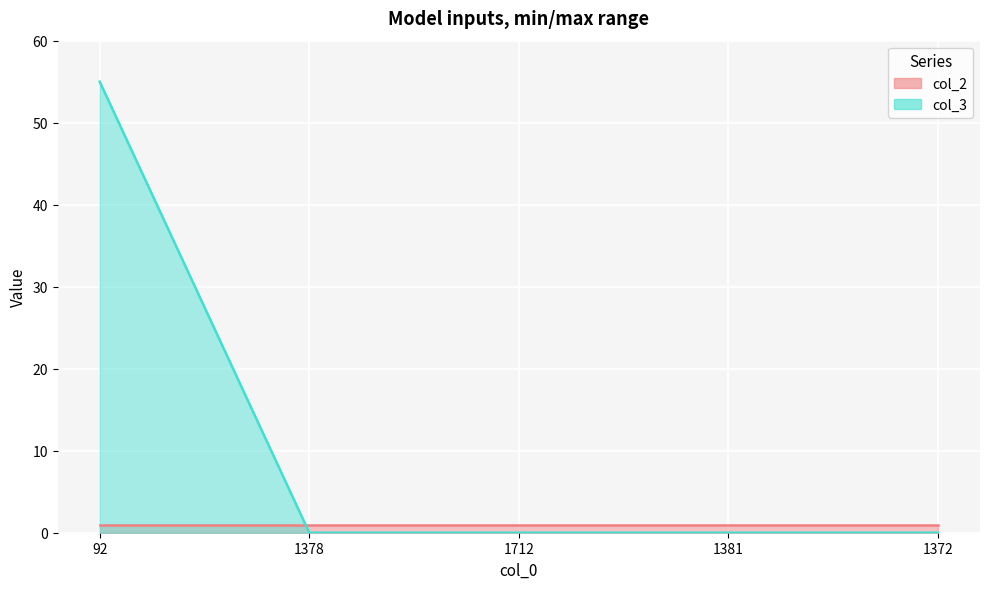

Reading left to right, extract all data points from this chart.

92=55	1378=0	1712=0	1381=0	1372=0